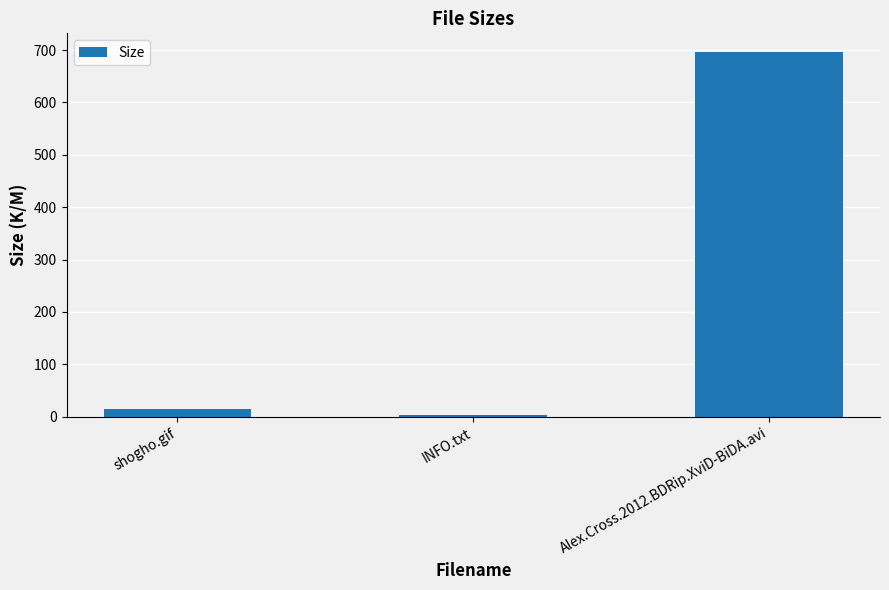

List the labels in order of value, smallest first.

INFO.txt, shogho.gif, Alex.Cross.2012.BDRip.XviD-BiDA.avi